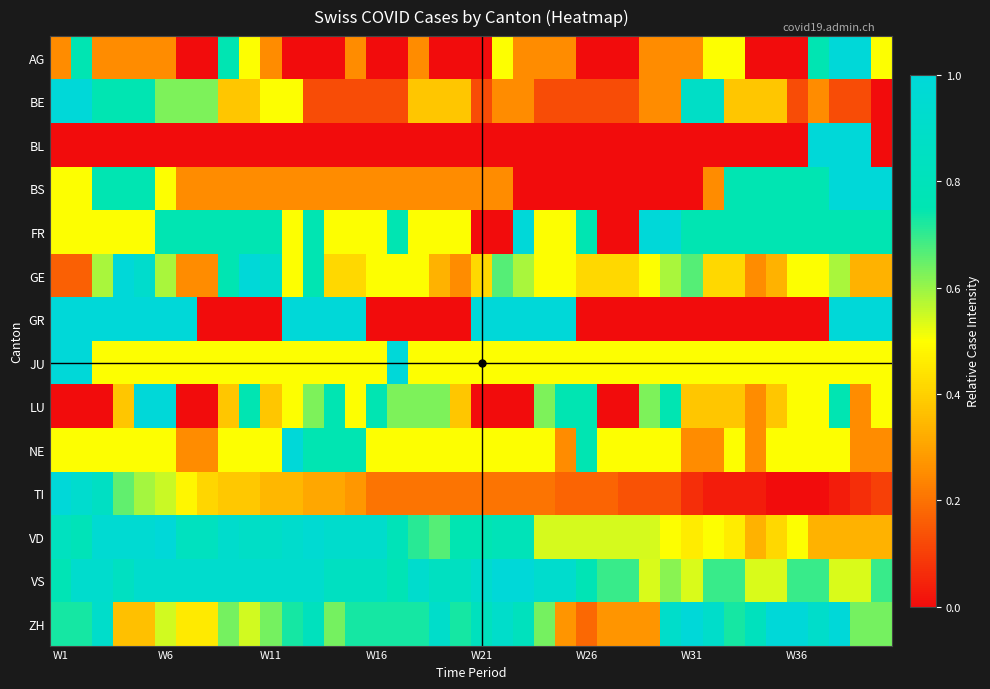

Which series has the largest range (max minus min)?

AG